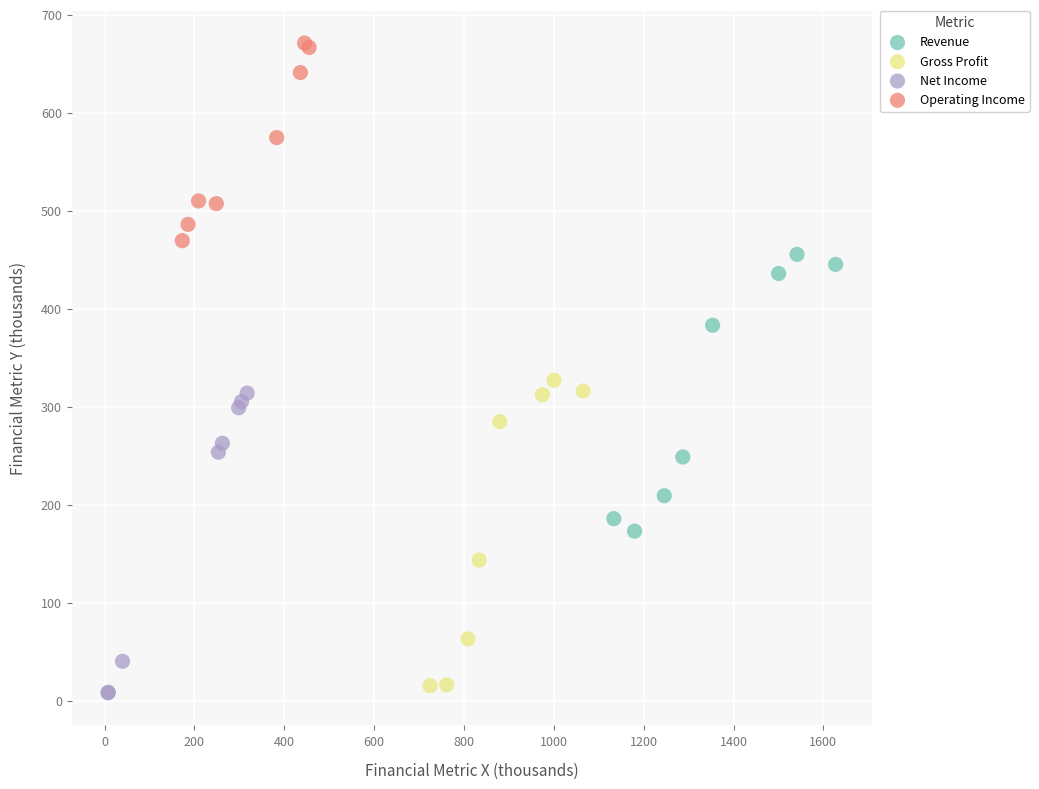

Which series contains the highest Y value?

Operating Income